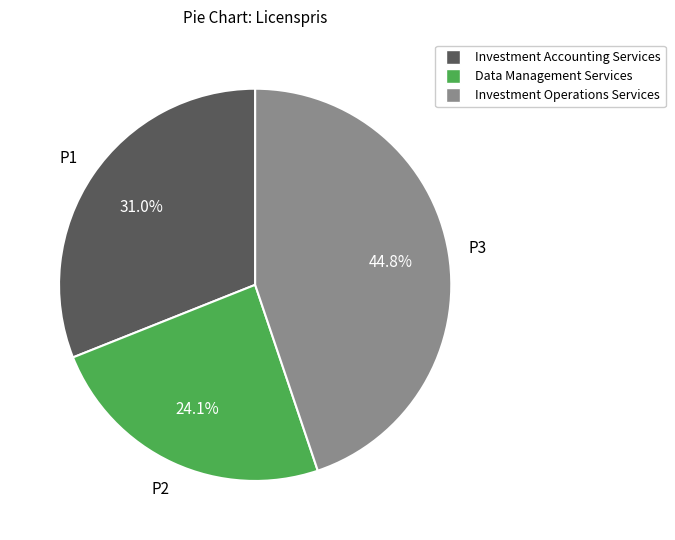

To the nearest percent, what is the difference between the Investment Operations Services and Investment Accounting Services slice percentages?

14%